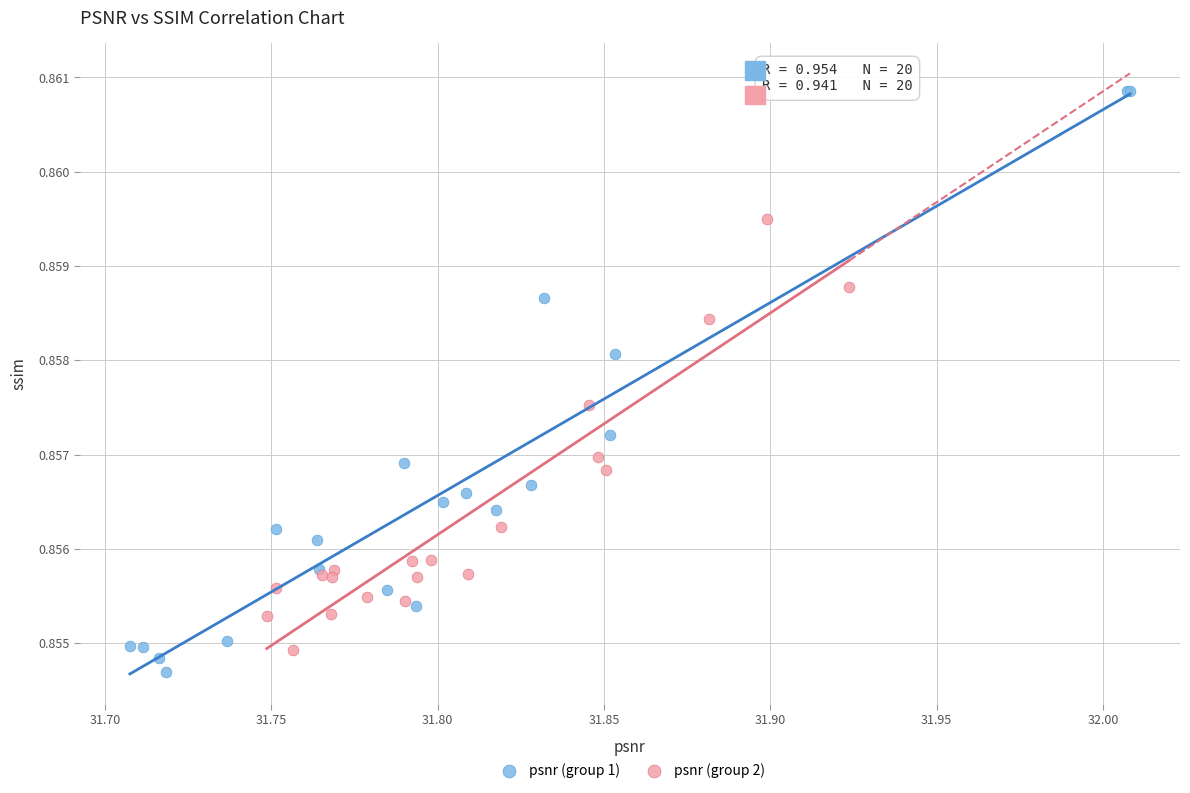

Which series has the largest Y range (max minus min)?

psnr (group 1)